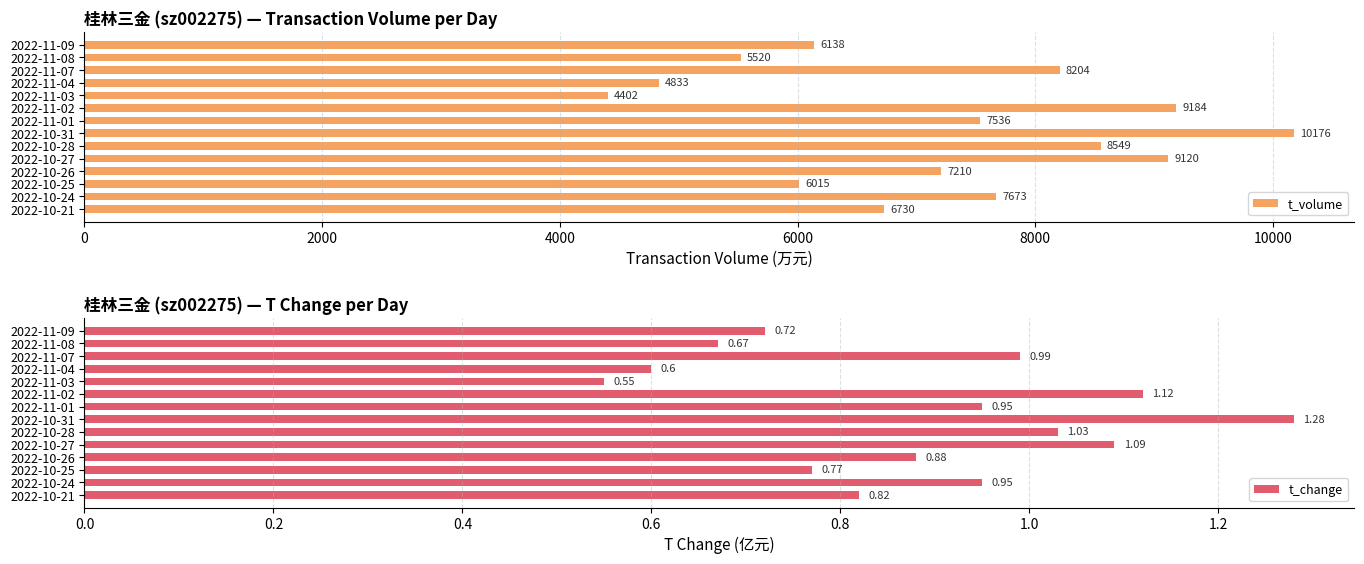

How many categories are shown in the chart?

14